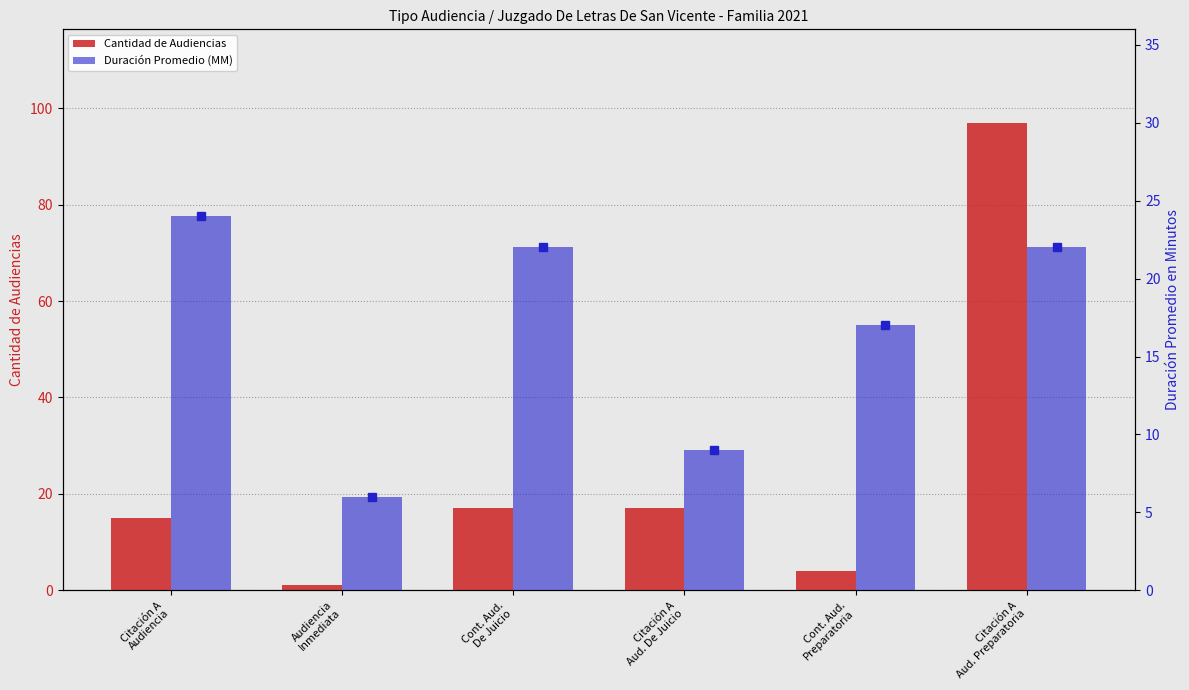

What is the maximum value shown in the chart?

97